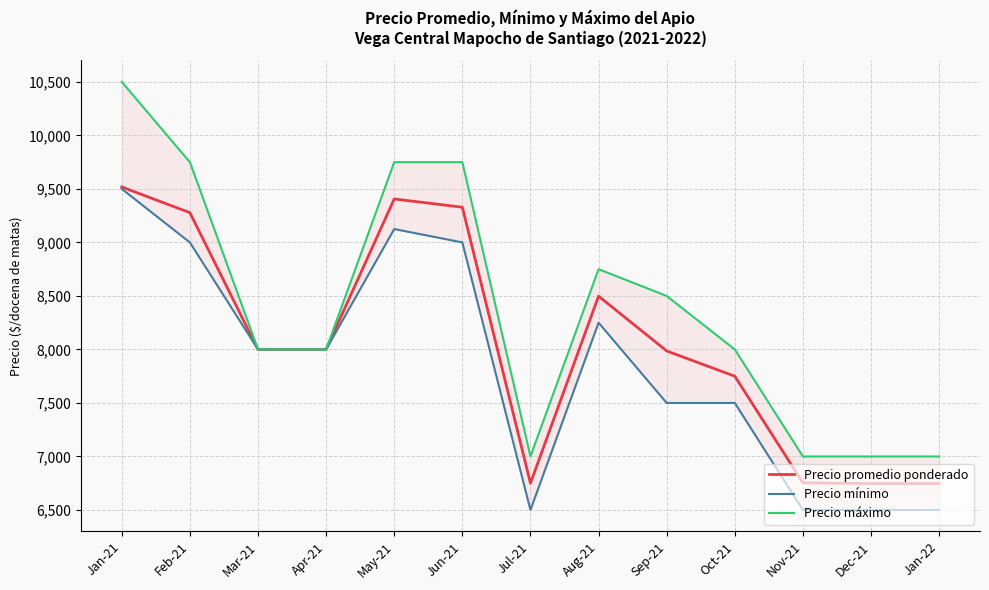

What is the difference between the highest and lowest values at Sep-21?

1000